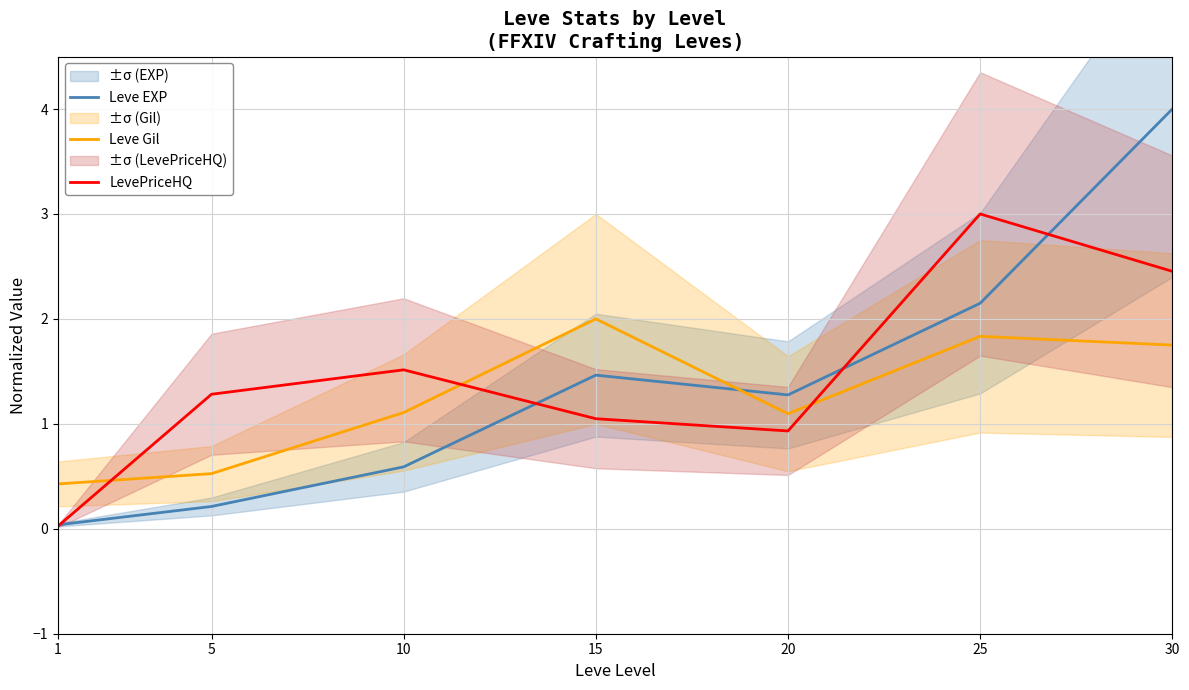

Which has a higher value, 15 or 20?

15